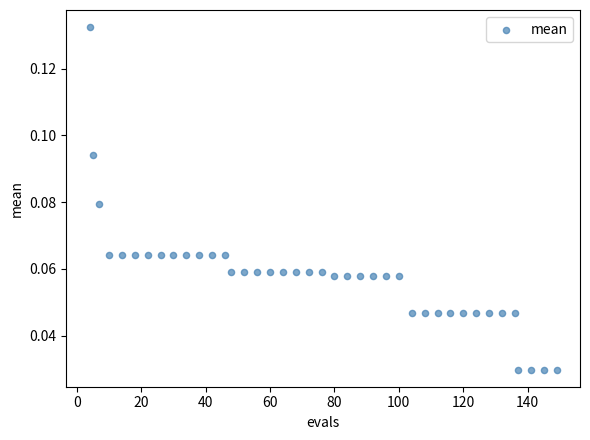

What is the range of X values (max minus min)?

145.0